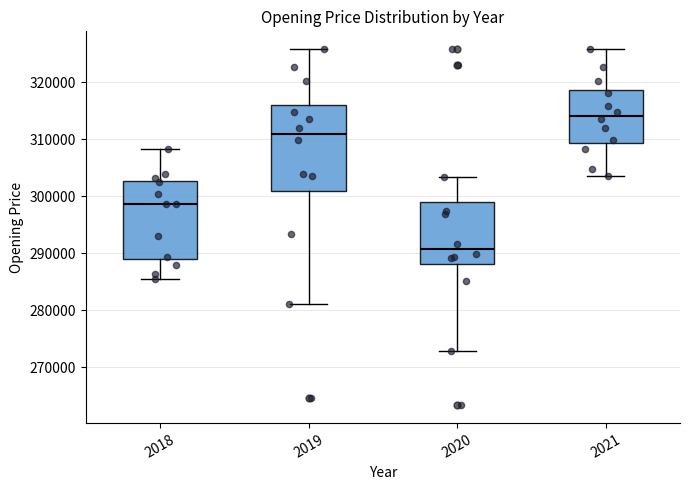

Which box's median line is the lowest?

2020